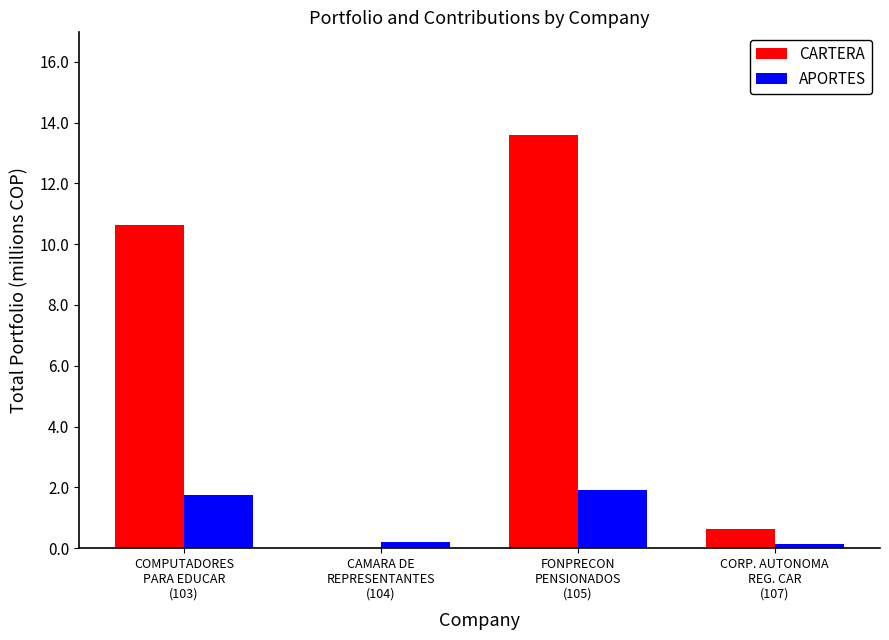

What is the maximum value shown in the chart?

13.6